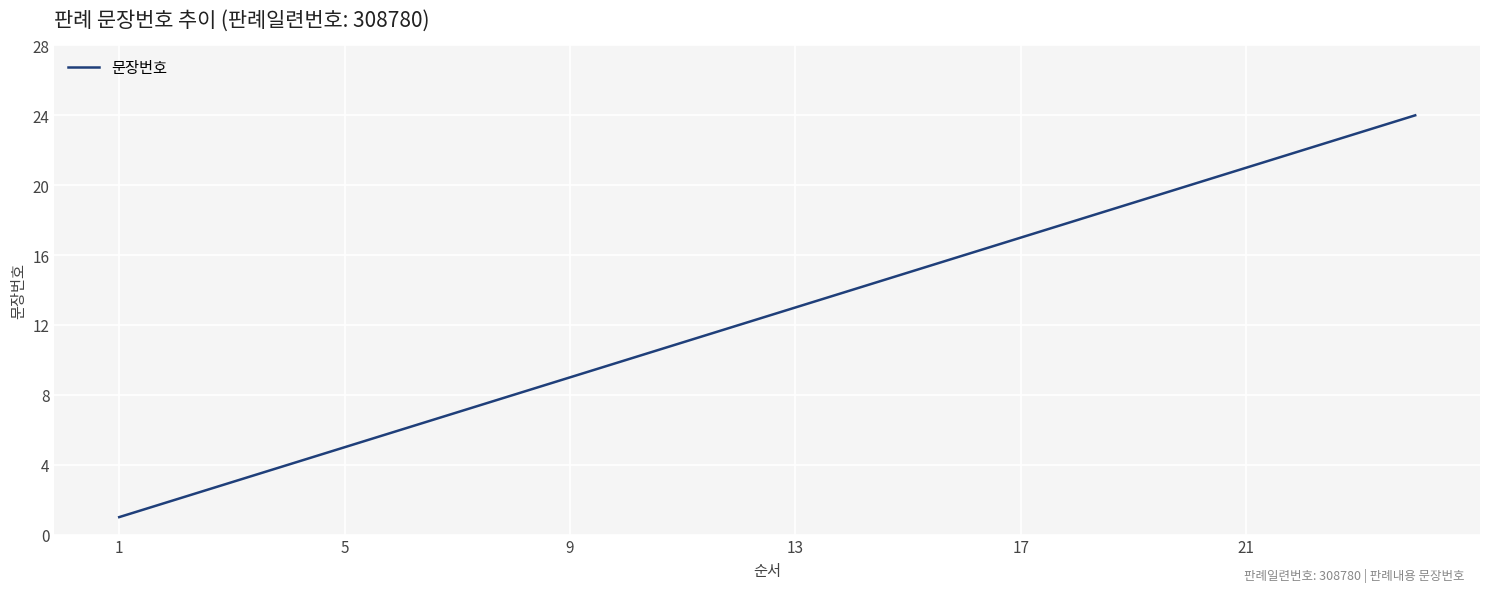

True or false: the data has more than 2 interior local peaks.

False